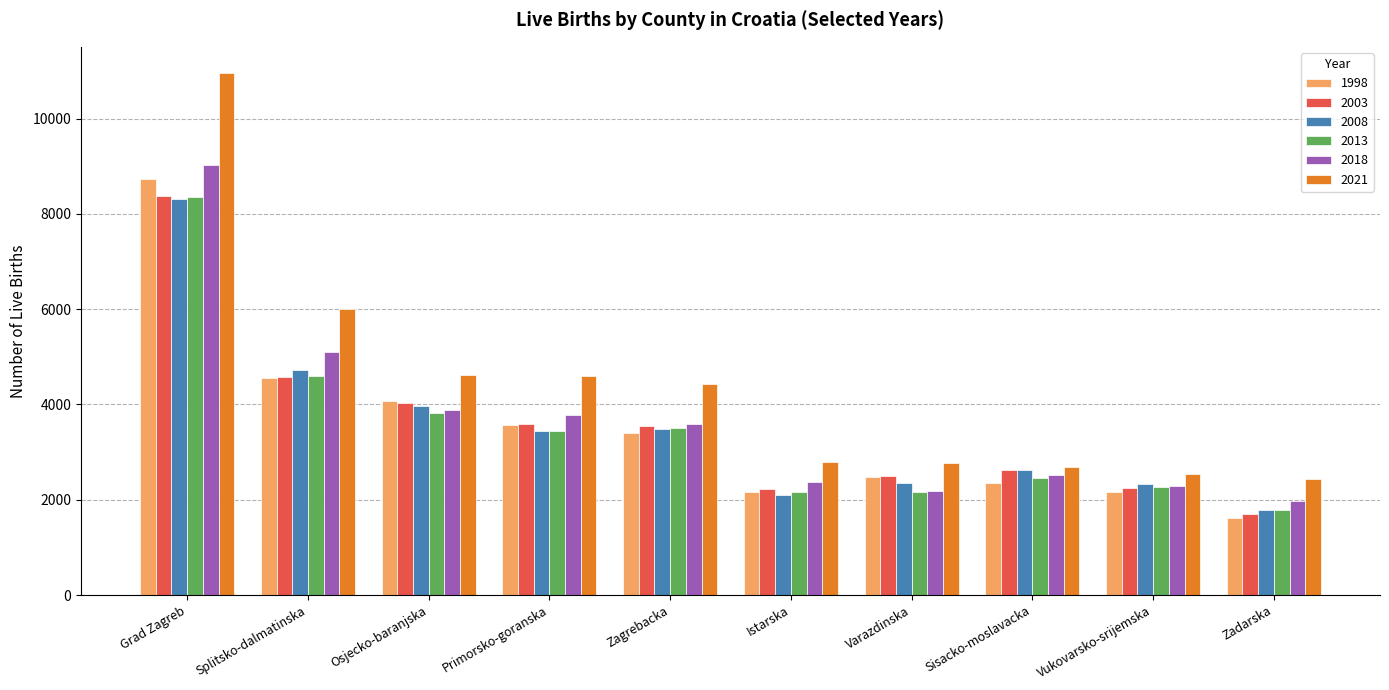

Which series has the largest range (max minus min)?

2021